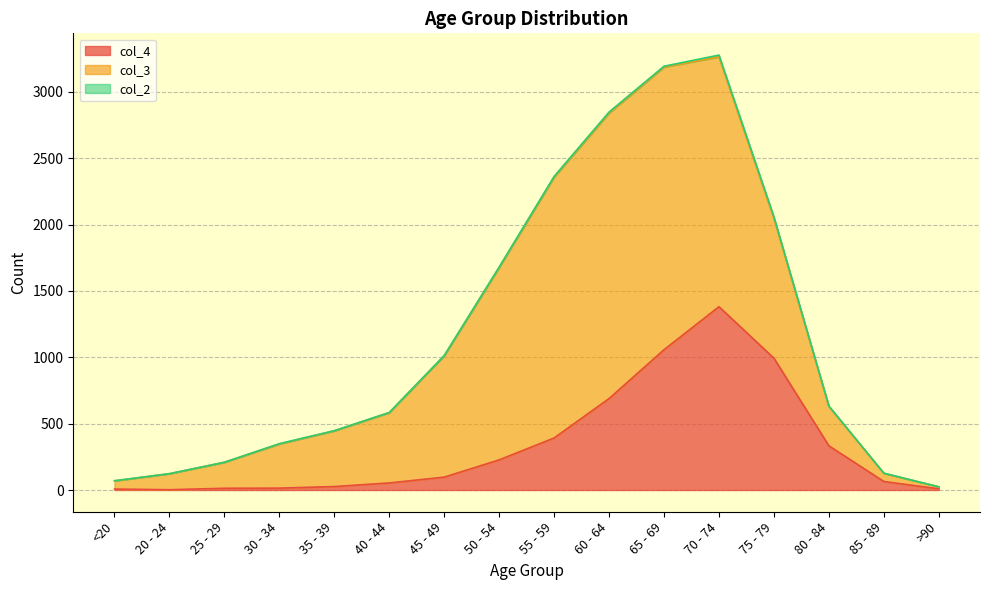

In col_2, how many points are lower than both neighbors (excluding endpoints)?

1